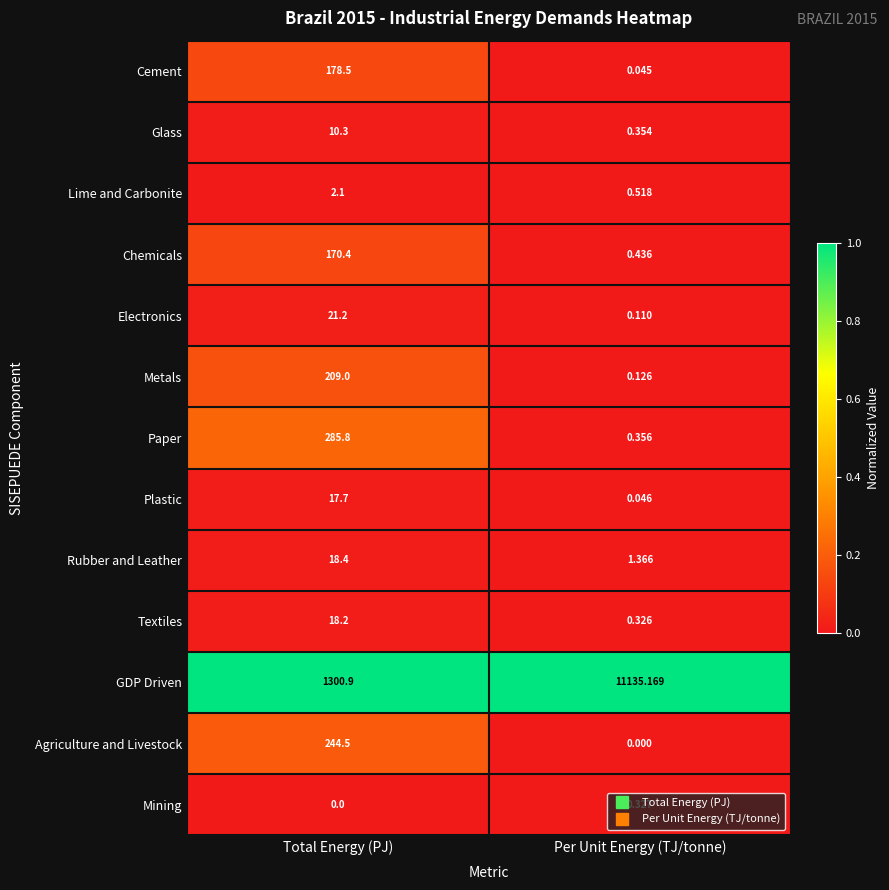

Which category has the highest value in the Chemicals series?

Total Energy (PJ)